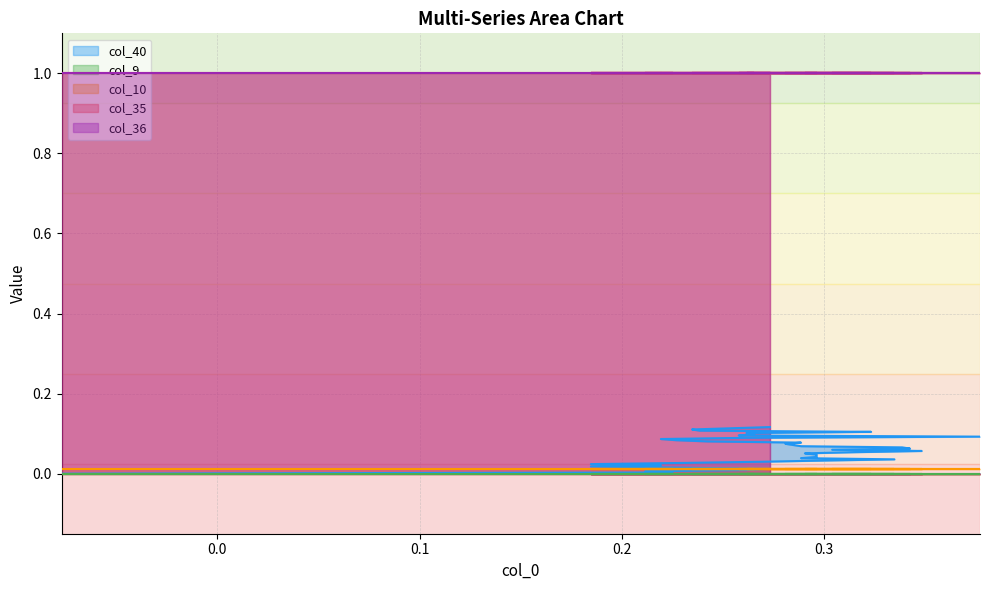

Reading left to right, list all the values displayed in this chart.

col_40: 0.0	0.0	0.0	0.0	0.0	0.0	0.0	0.0	0.0	0.0	0.0	0.0	0.0	0.0	0.0	0.0	0.0	0.1	0.1	0.1	0.1	0.1	0.1	0.1	0.1	0.1	0.1	0.1	0.1	0.1	0.1	0.1	0.1	0.1	0.1	0.1	0.1	0.1	0.1	0.1
col_9: 0.0	0.0	0.0	0.0	0.0	0.0	0.0	0.0	0.0	0.0	0.0	0.0	0.0	0.0	0.0	0.0	0.0	0.0	0.0	0.0	0.0	0.0	0.0	0.0	0.0	0.0	0.0	0.0	0.0	0.0	0.0	0.0	0.0	0.0	0.0	0.0	0.0	0.0	0.0	0.0
col_10: 0.0	0.0	0.0	0.0	0.0	0.0	0.0	0.0	0.0	0.0	0.0	0.0	0.0	0.0	0.0	0.0	0.0	0.0	0.0	0.0	0.0	0.0	0.0	0.0	0.0	0.0	0.0	0.0	0.0	0.0	0.0	0.0	0.0	0.0	0.0	0.0	0.0	0.0	0.0	0.0
col_35: 1.0	1.0	1.0	1.0	1.0	1.0	1.0	1.0	1.0	1.0	1.0	1.0	1.0	1.0	1.0	1.0	1.0	1.0	1.0	1.0	1.0	1.0	1.0	1.0	1.0	1.0	1.0	1.0	1.0	1.0	1.0	1.0	1.0	1.0	1.0	1.0	1.0	1.0	1.0	1.0
col_36: 1.0	1.0	1.0	1.0	1.0	1.0	1.0	1.0	1.0	1.0	1.0	1.0	1.0	1.0	1.0	1.0	1.0	1.0	1.0	1.0	1.0	1.0	1.0	1.0	1.0	1.0	1.0	1.0	1.0	1.0	1.0	1.0	1.0	1.0	1.0	1.0	1.0	1.0	1.0	1.0